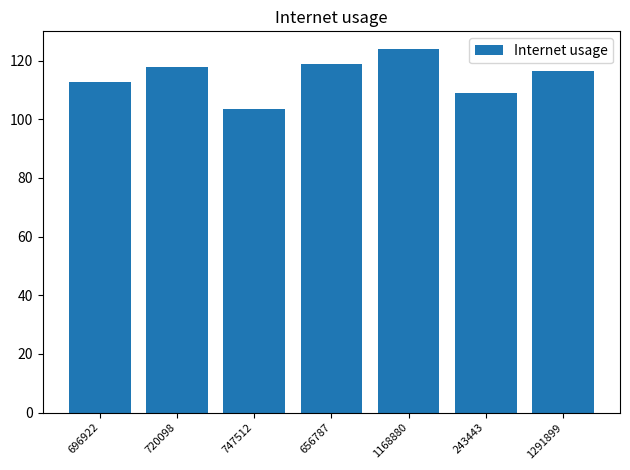

The chart shows a value of 179.8 at 243443. True or false?

False